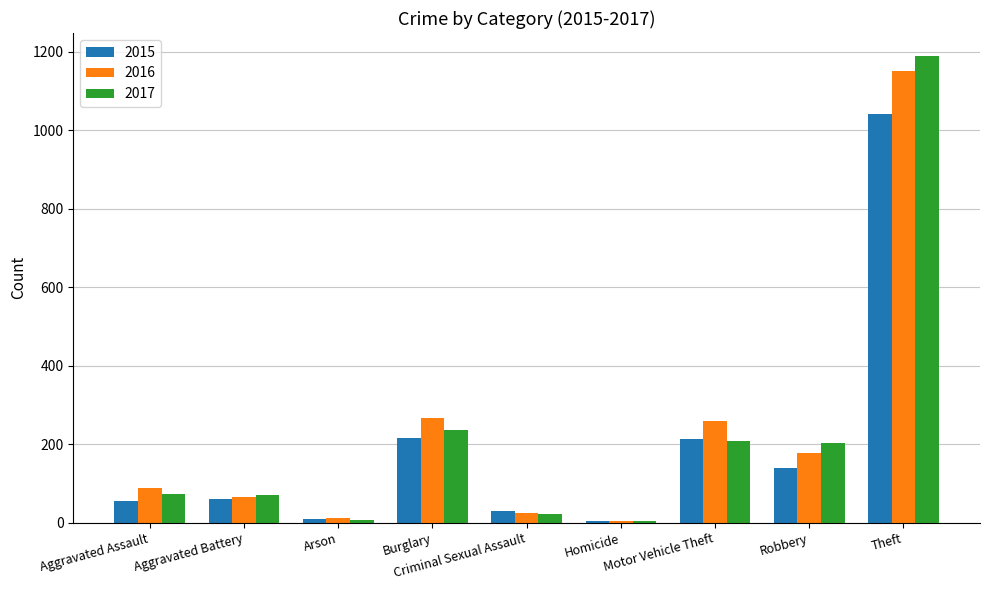

How many distinct data groups are displayed?

3